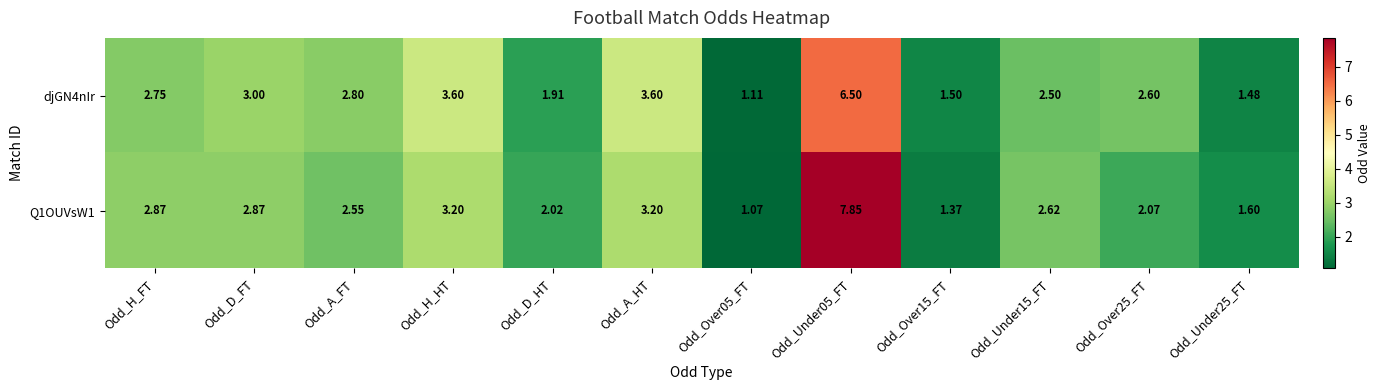

Is the value of djGN4nIr at Odd_D_HT greater than the value of Q1OUVsW1 at Odd_D_HT?

No